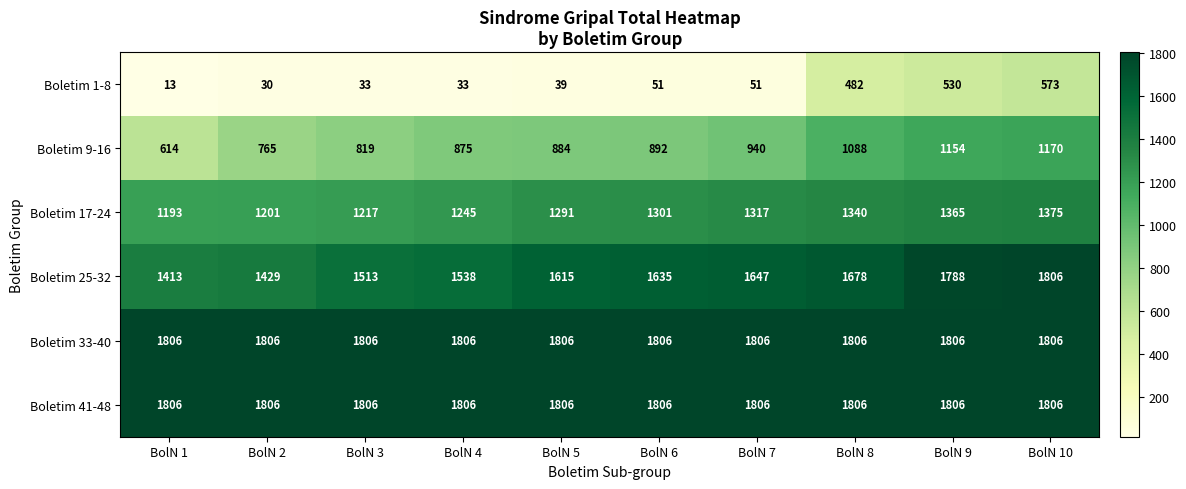

Count the number of data series in this chart.

6